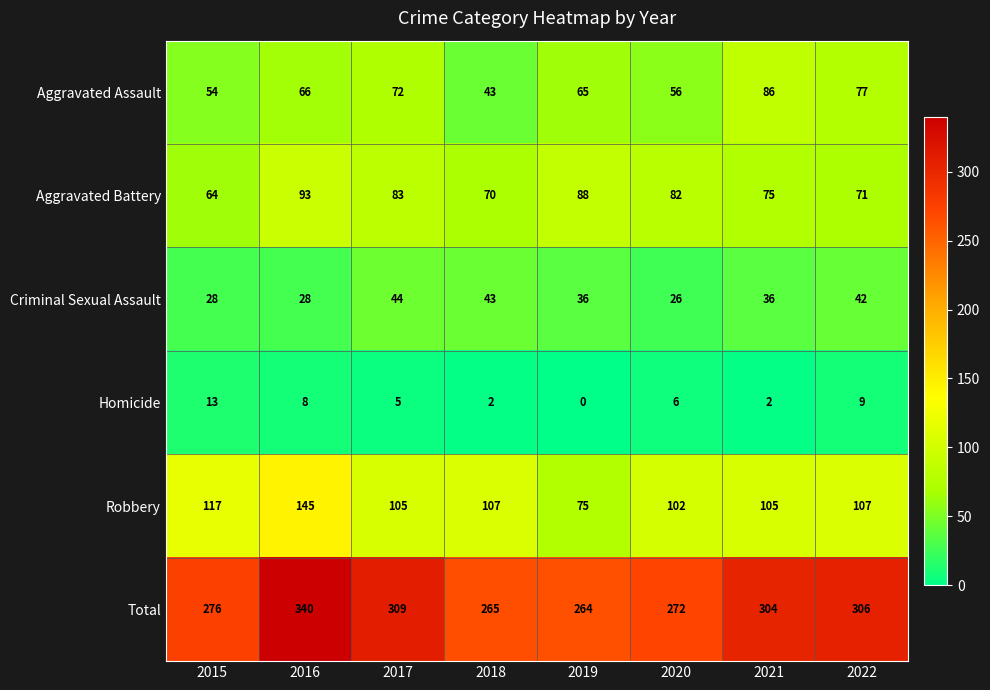

Which category has the highest value in the Homicide series?

2015